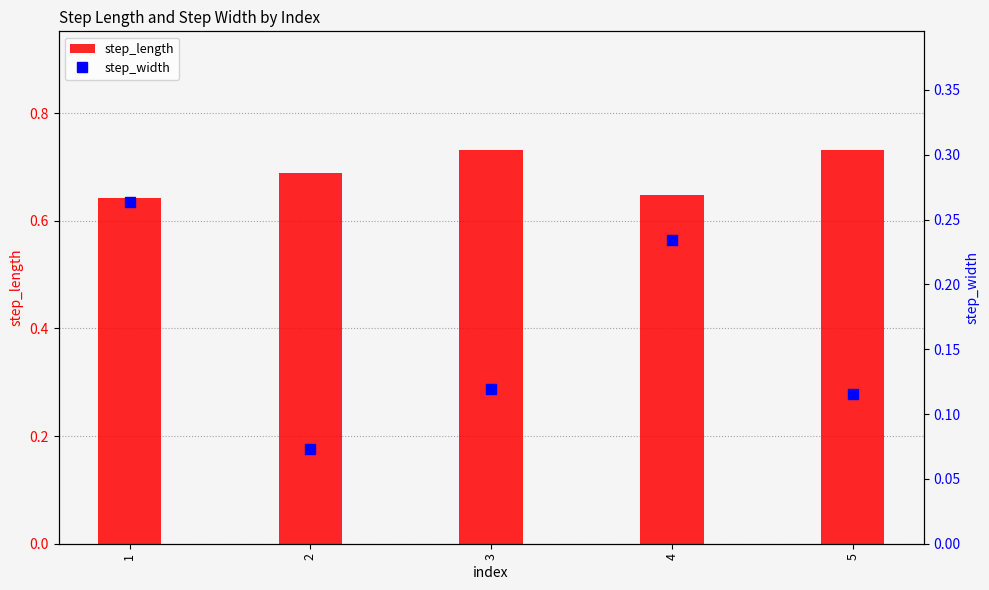

What are all the series names shown in the legend?

step_length, step_width